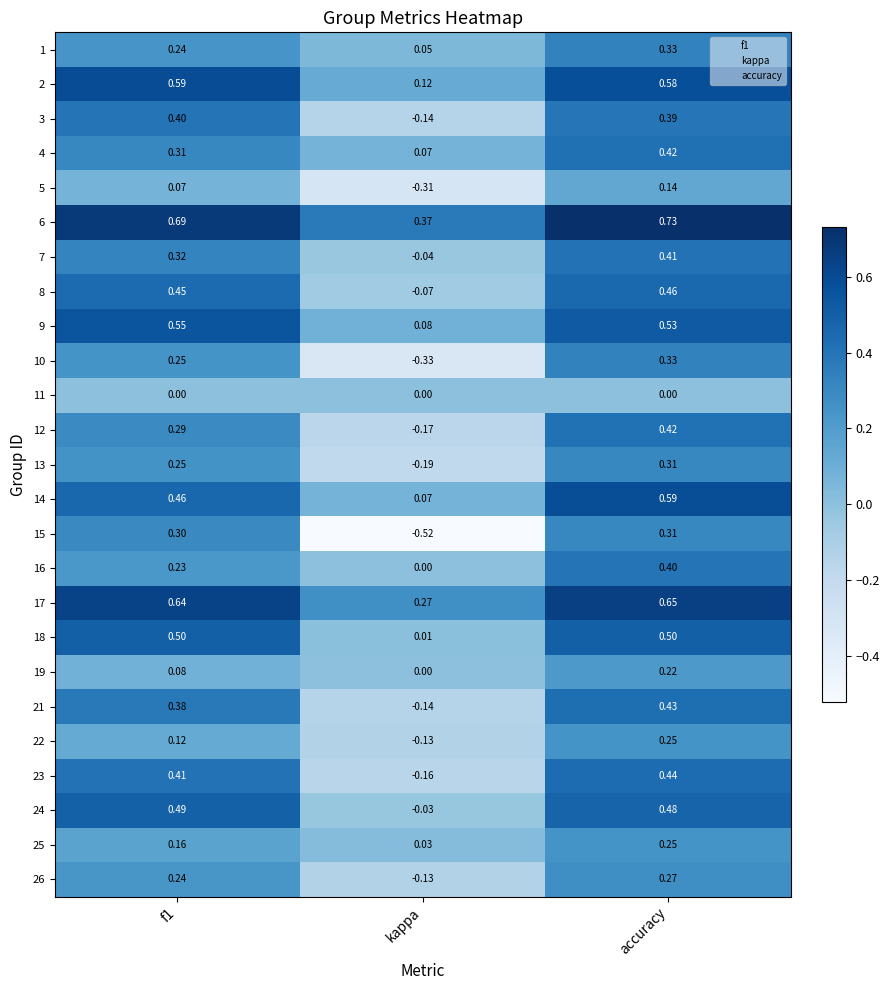

Count the number of data series in this chart.

25